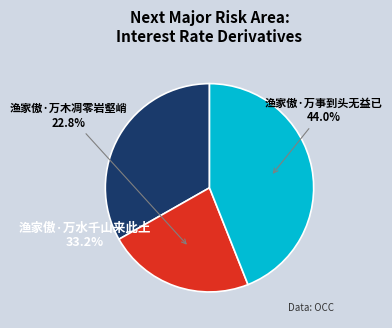

To the nearest percent, what is the difference between the 渔家傲·万水千山来此土 and 渔家傲·万事到头无益已 slice percentages?

11%